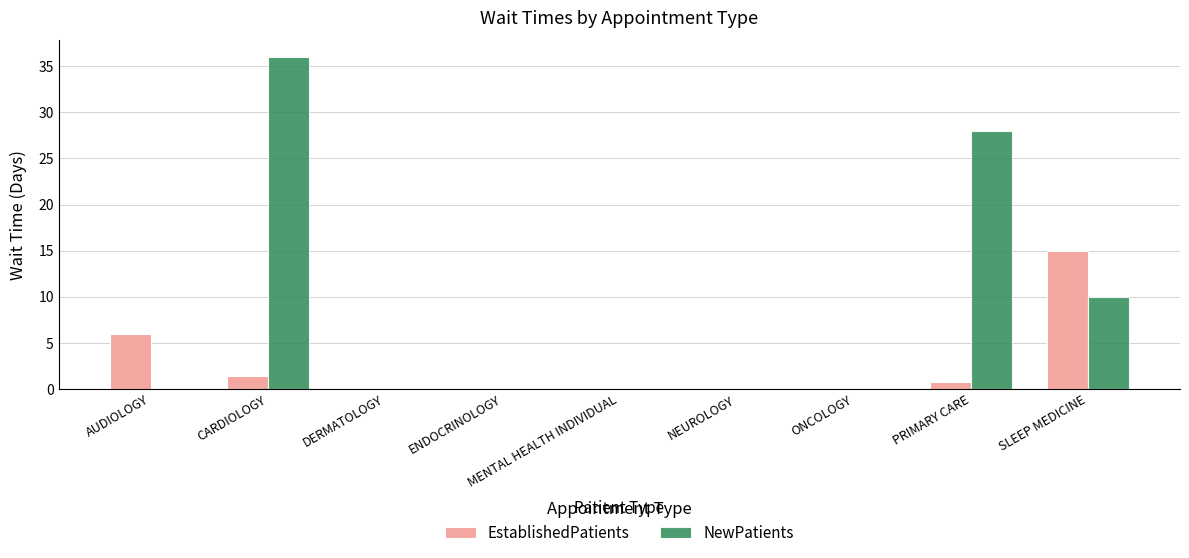

Count the number of categories in the chart.

9